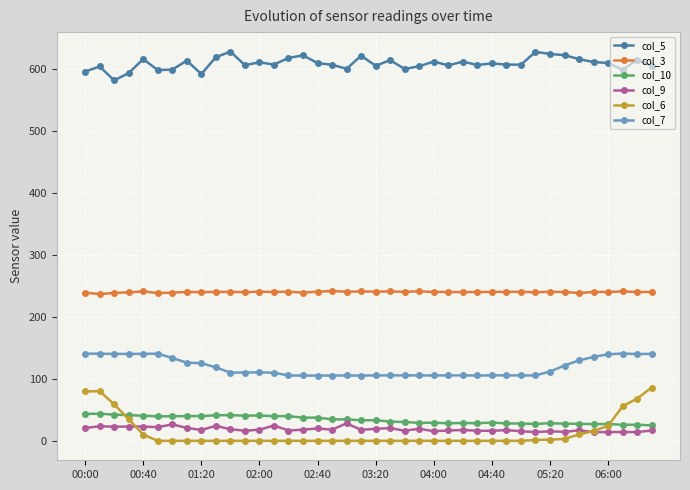

True or false: col_9 and col_7 intersect in this chart.

False